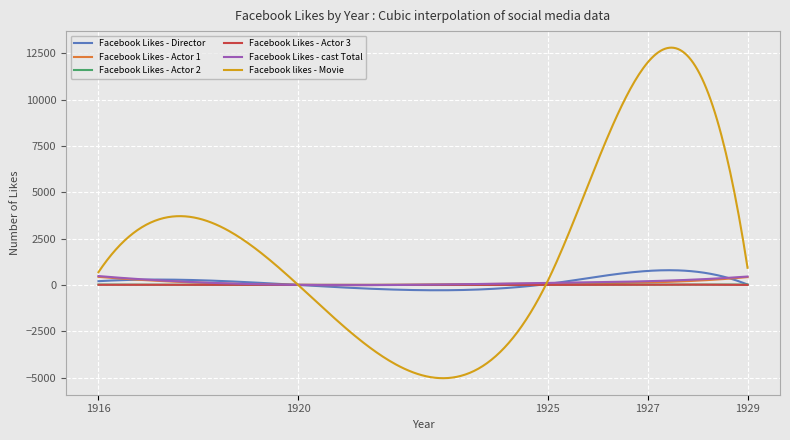

Which series has the largest range (max minus min)?

Facebook likes - Movie